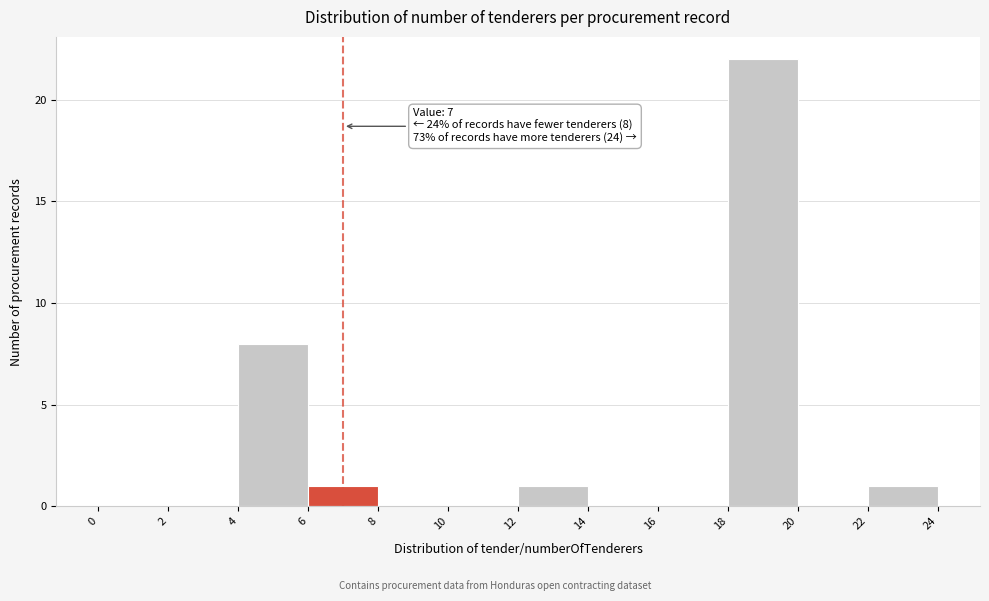

Which range on the x-axis has the tallest bar?

18 to 20